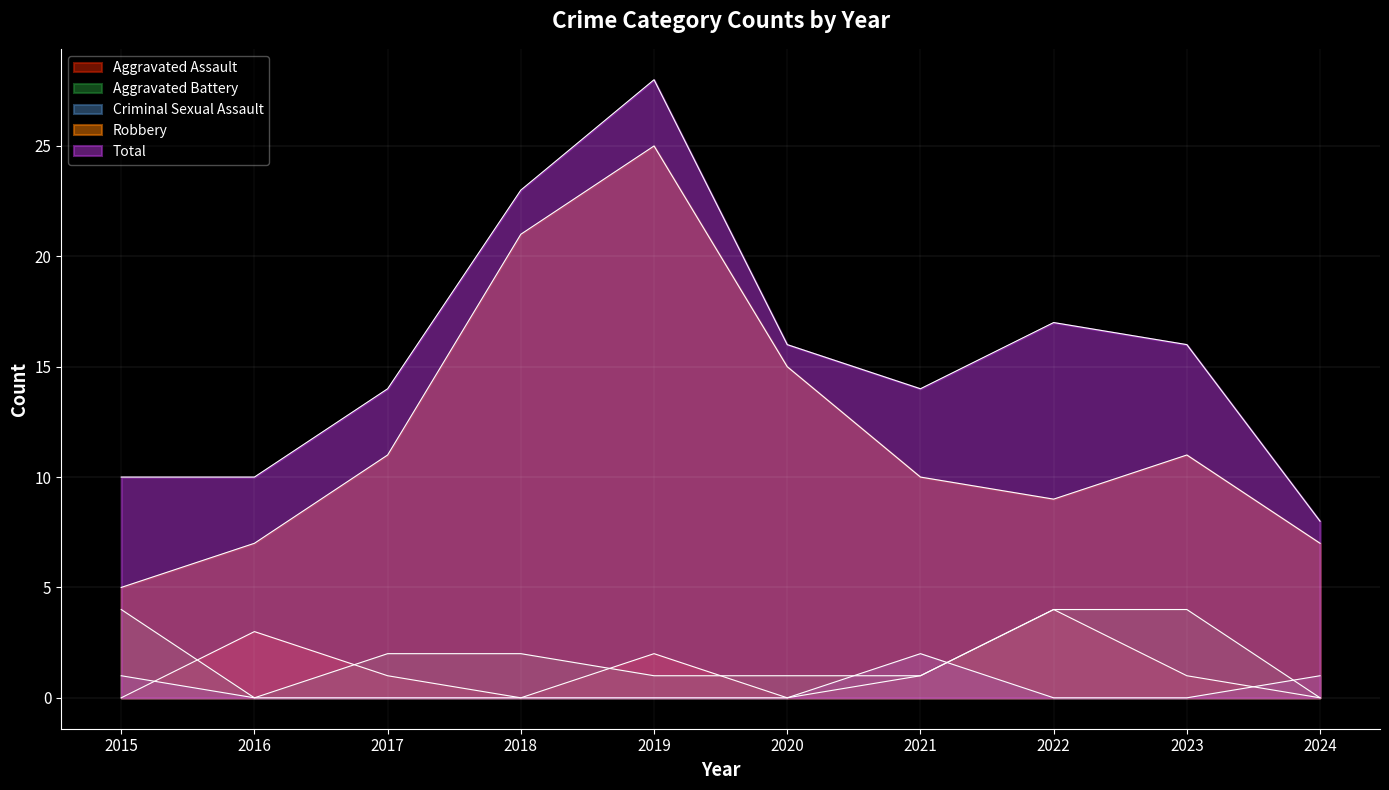

Which series has the largest total across all categories?

Total